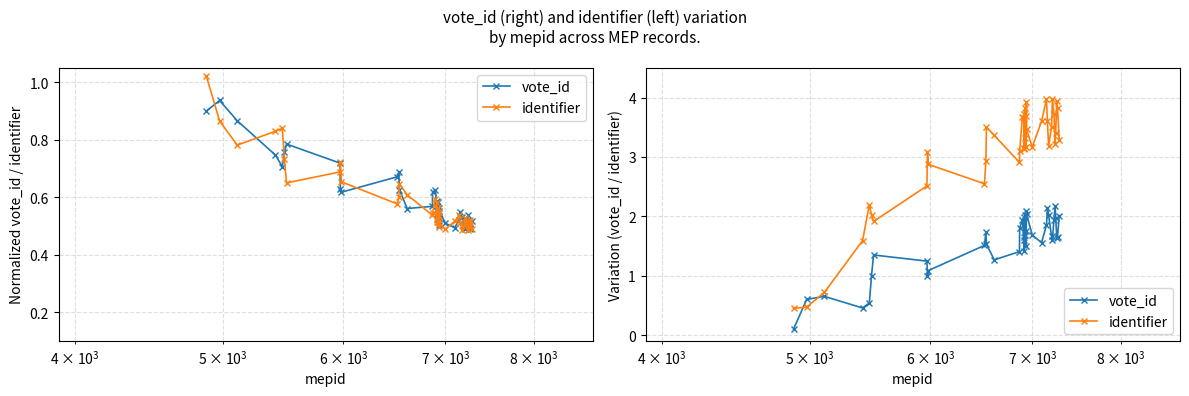

List the series in order of their peak value, highest first.

identifier, vote_id